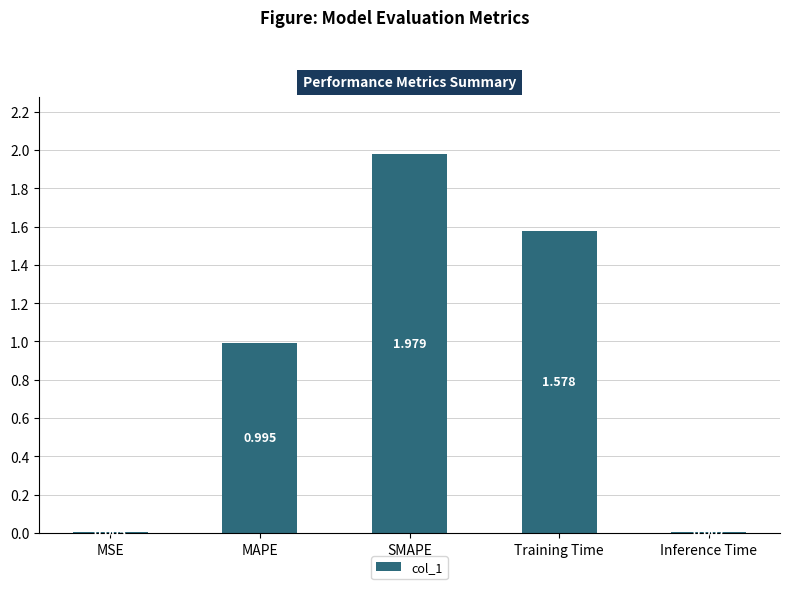

At which category does the chart reach its peak across all series?

SMAPE